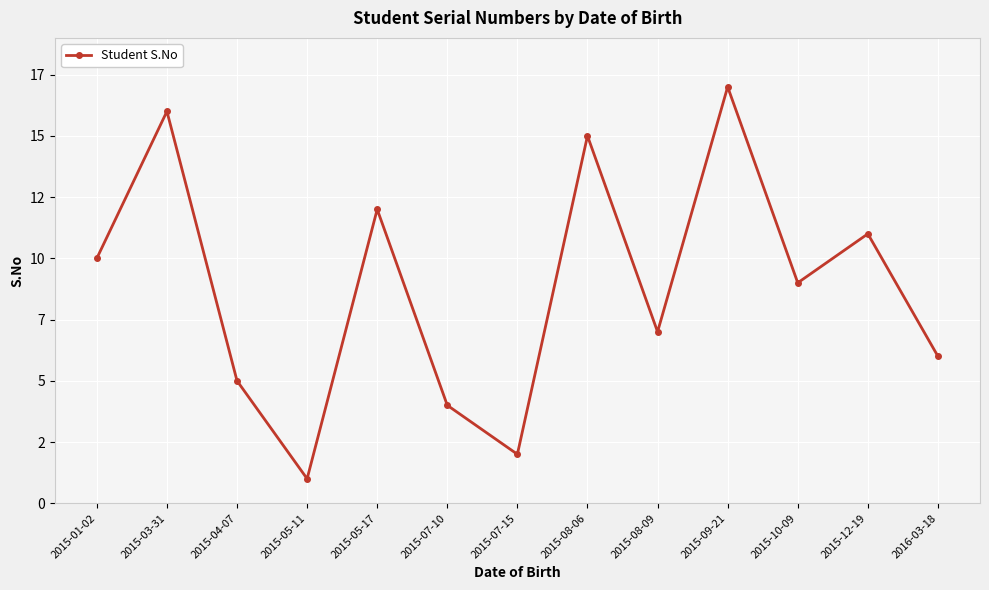

Does the chart have visible grid lines?

Yes